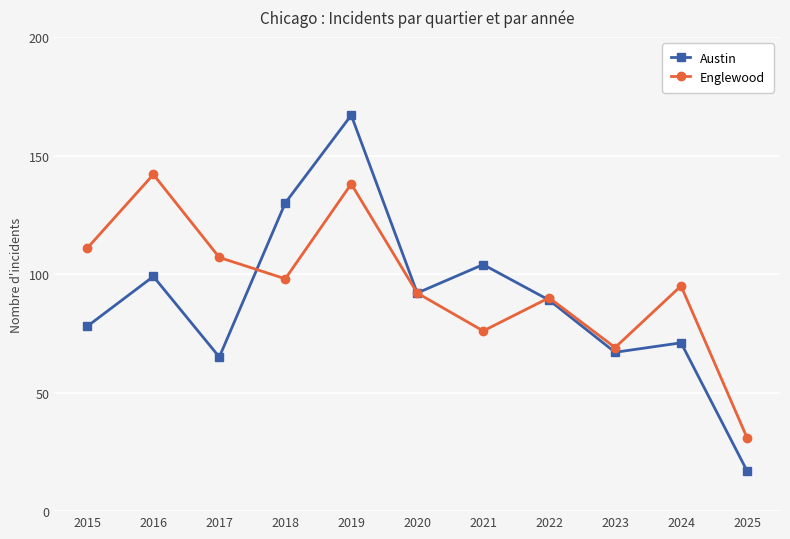

What is the greatest value displayed?

167